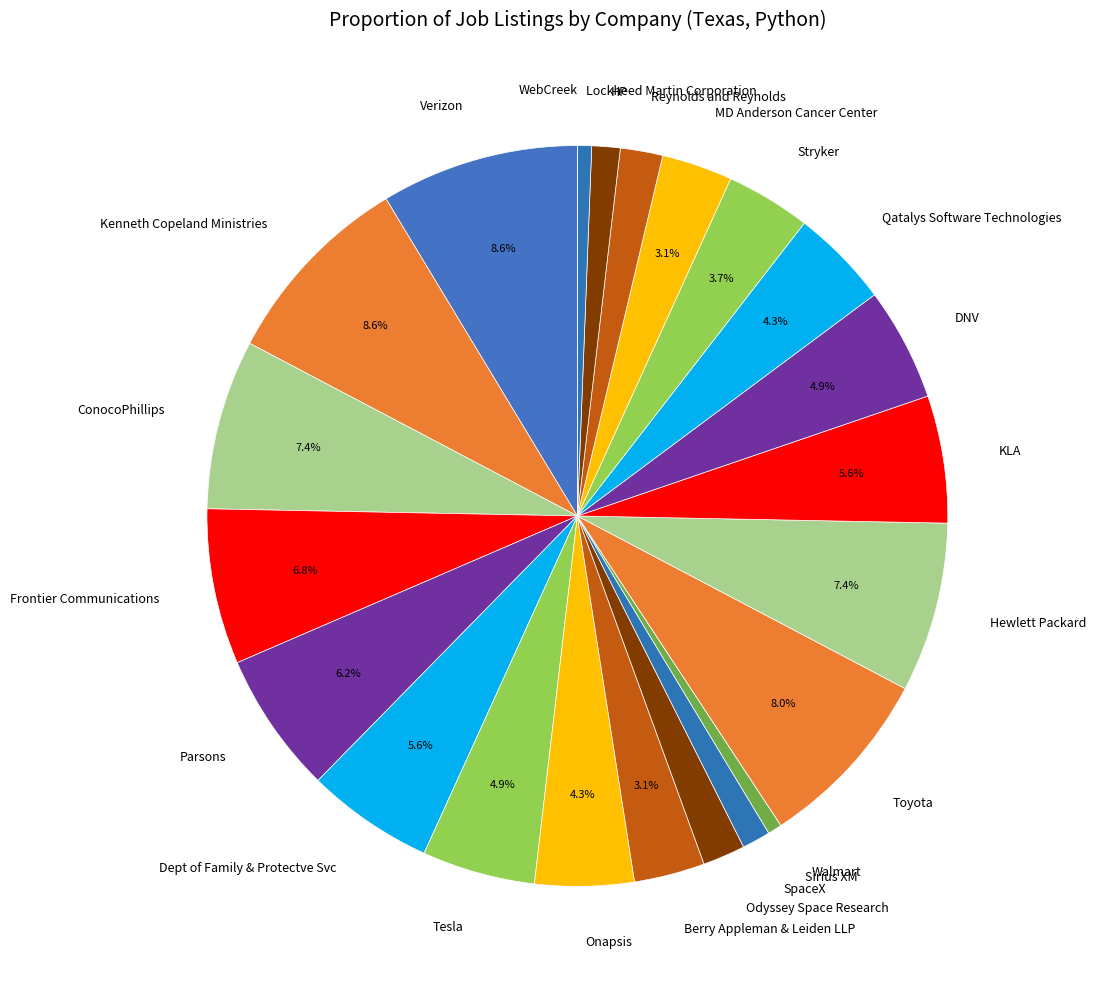

Combined, do Sirius XM and Hewlett Packard account for over 50%?

No